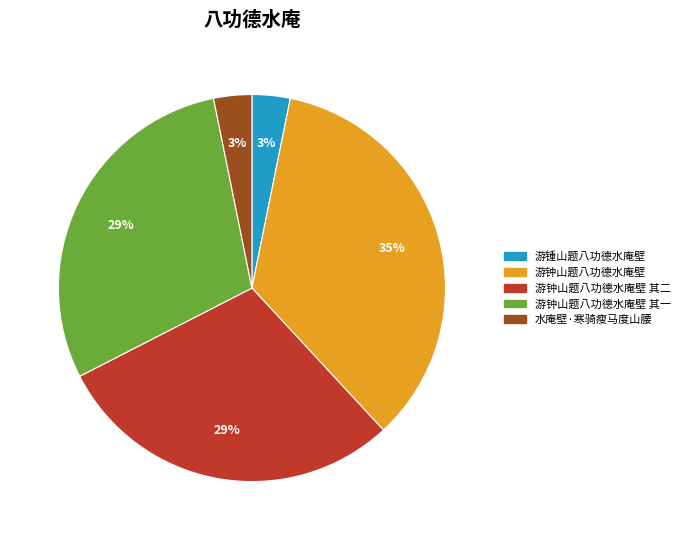

Is there any slice that represents more than half of the pie?

No